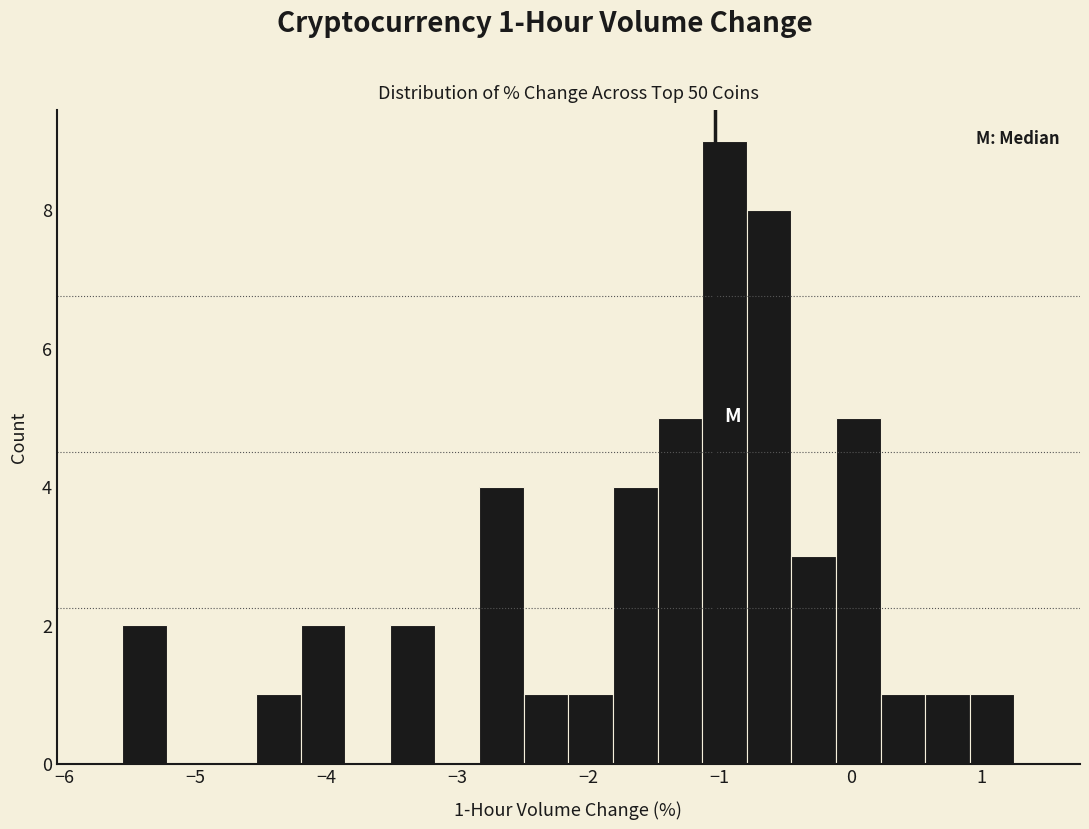

Read against the x-axis, roughly where is the centre of the tallest bar?

-1.0